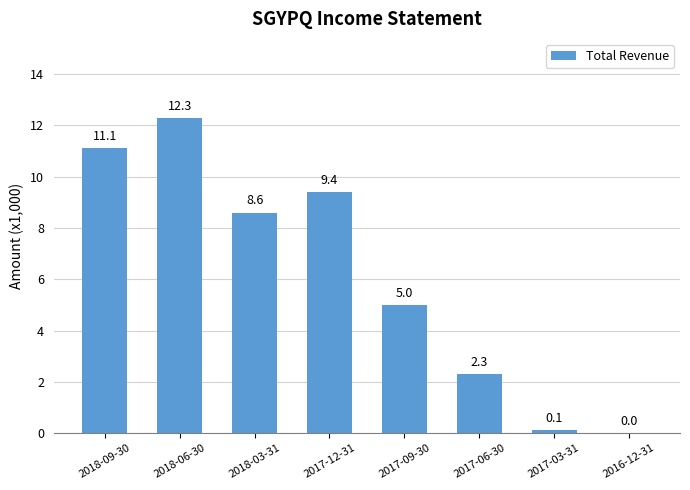

What is the sum of all values?

48.8